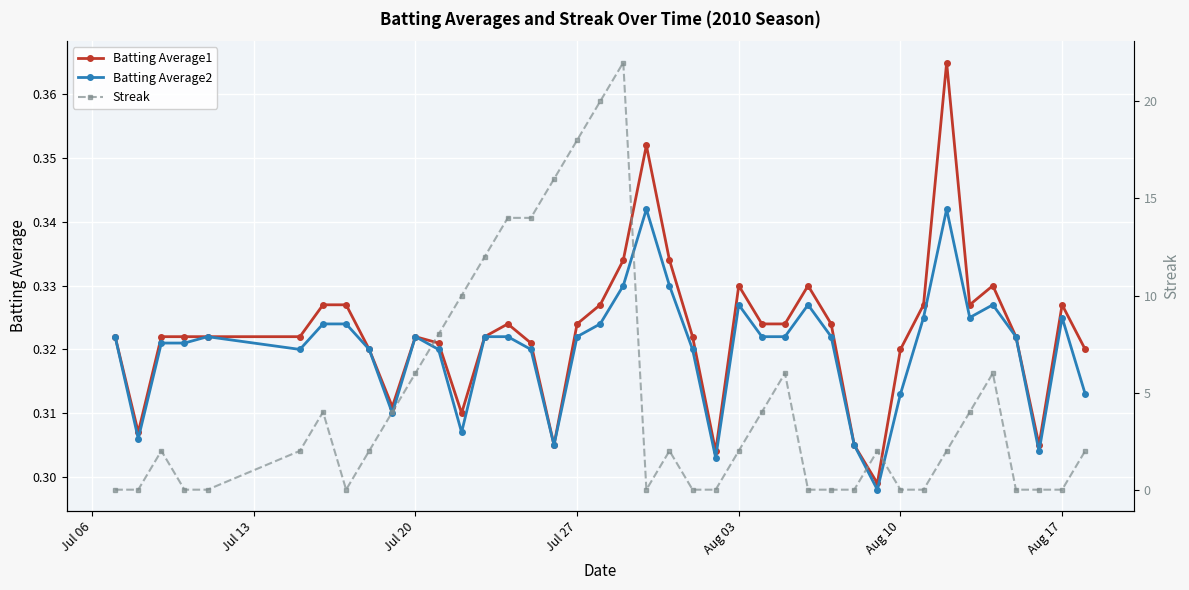

Count the Batting Average1 values in the range 0 to 1.

40